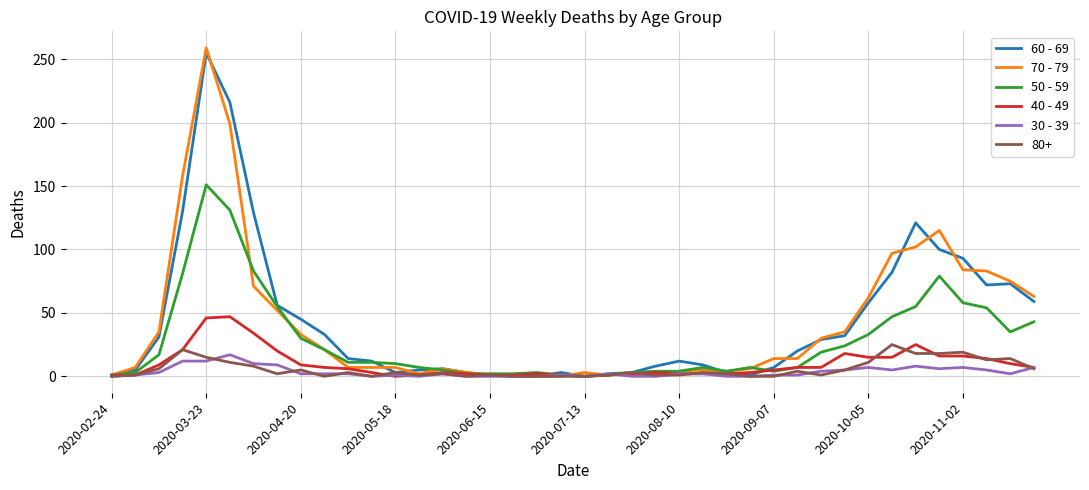

Which series has the largest range (max minus min)?

70 - 79